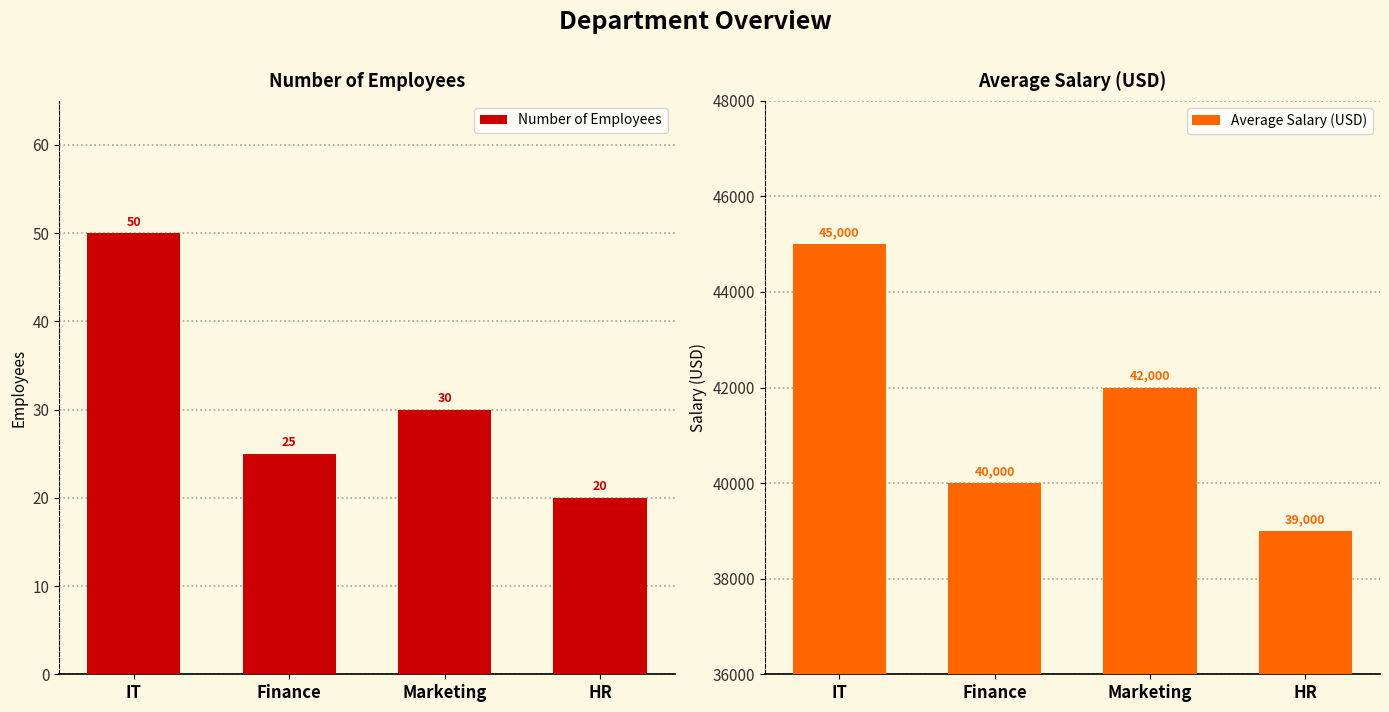

What is the difference between the highest and lowest values at Marketing?

41970